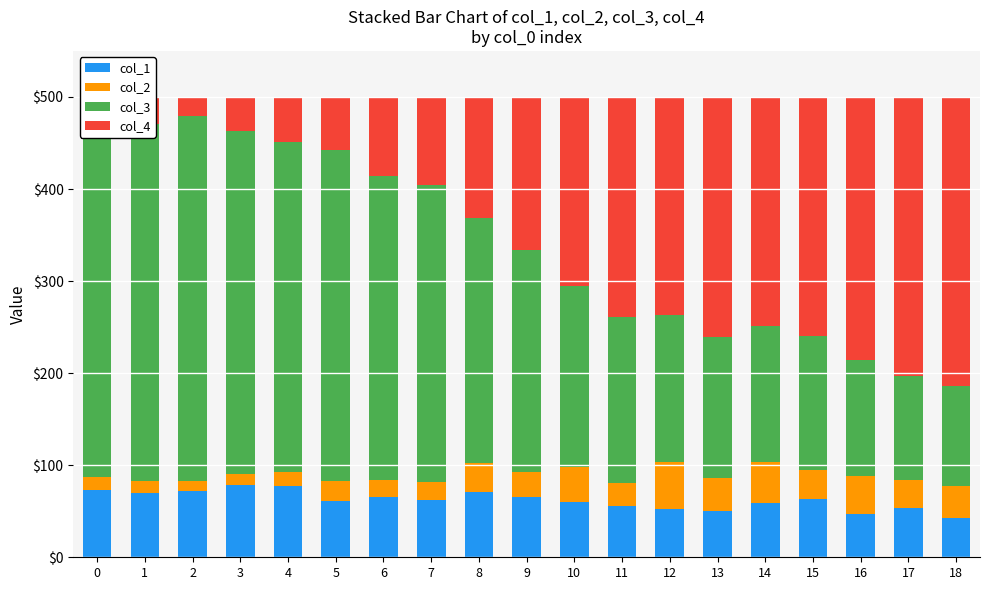

Count the number of data series in this chart.

4